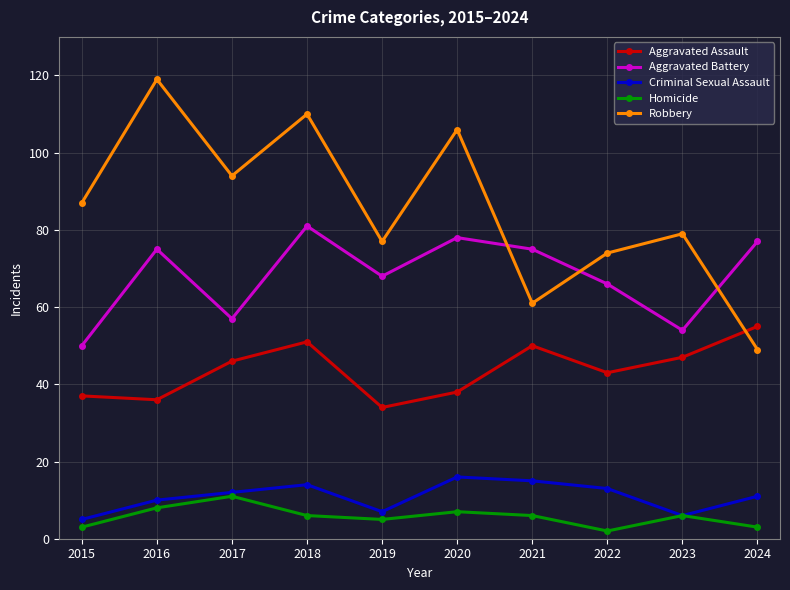

How many interior local peaks does the Aggravated Assault series have?

2